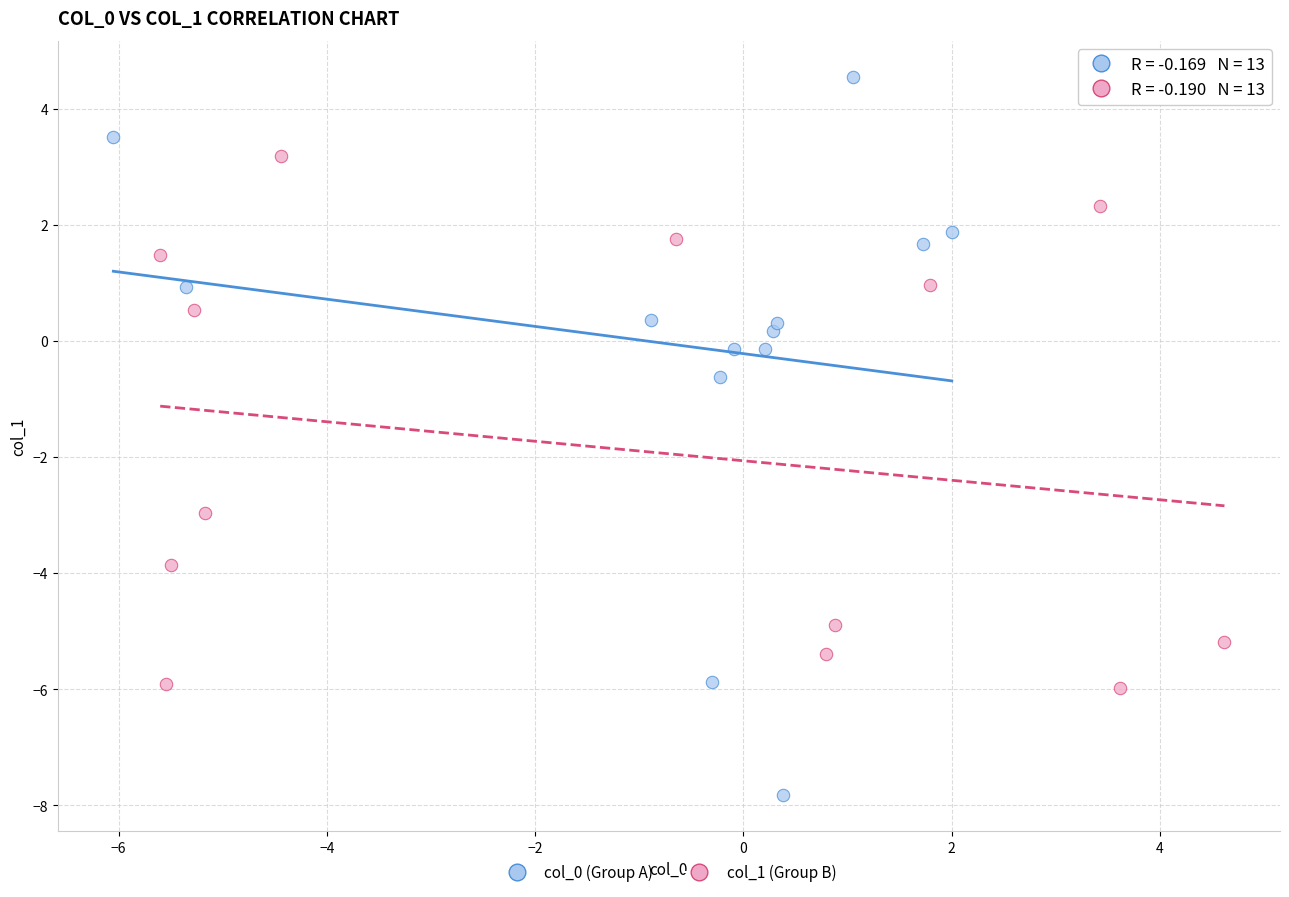

What are all the series names shown in the legend?

col_0 (Group A), col_1 (Group B)